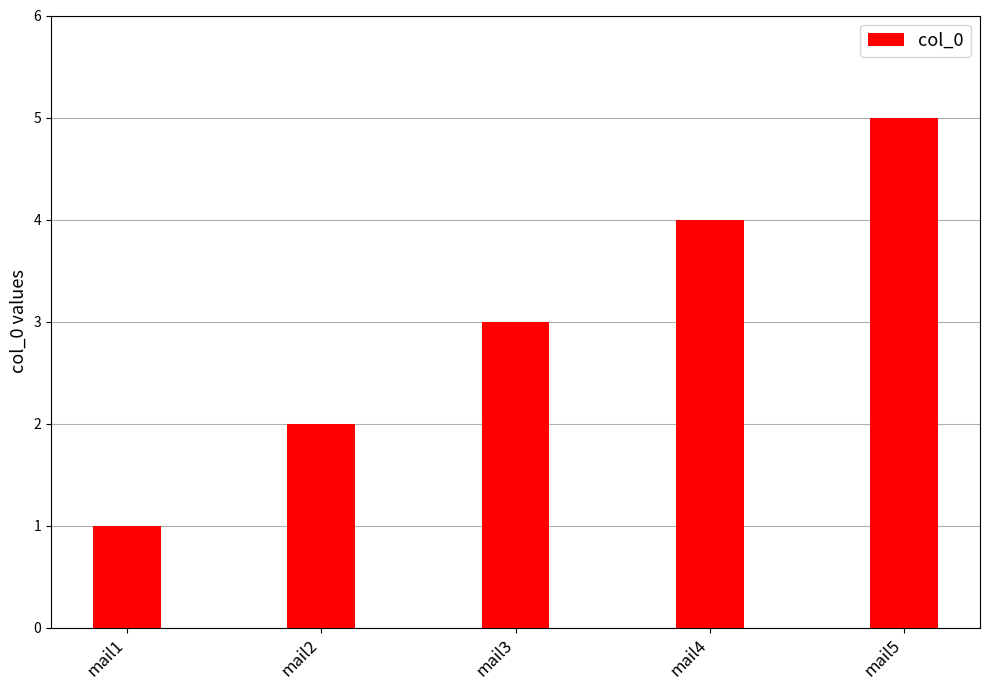

What is the sum of the values at mail3 and mail5?

8